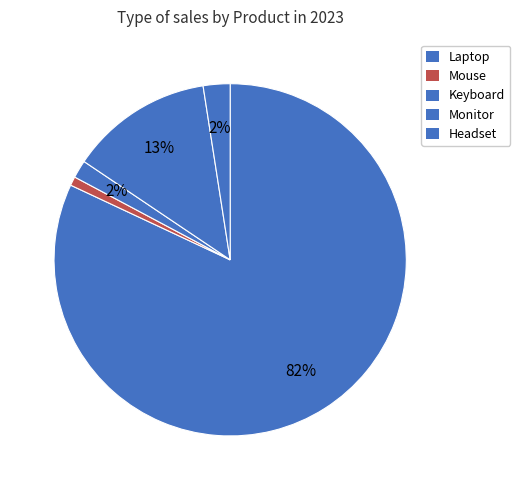

True or false: Laptop accounts for 73% of the total.

False